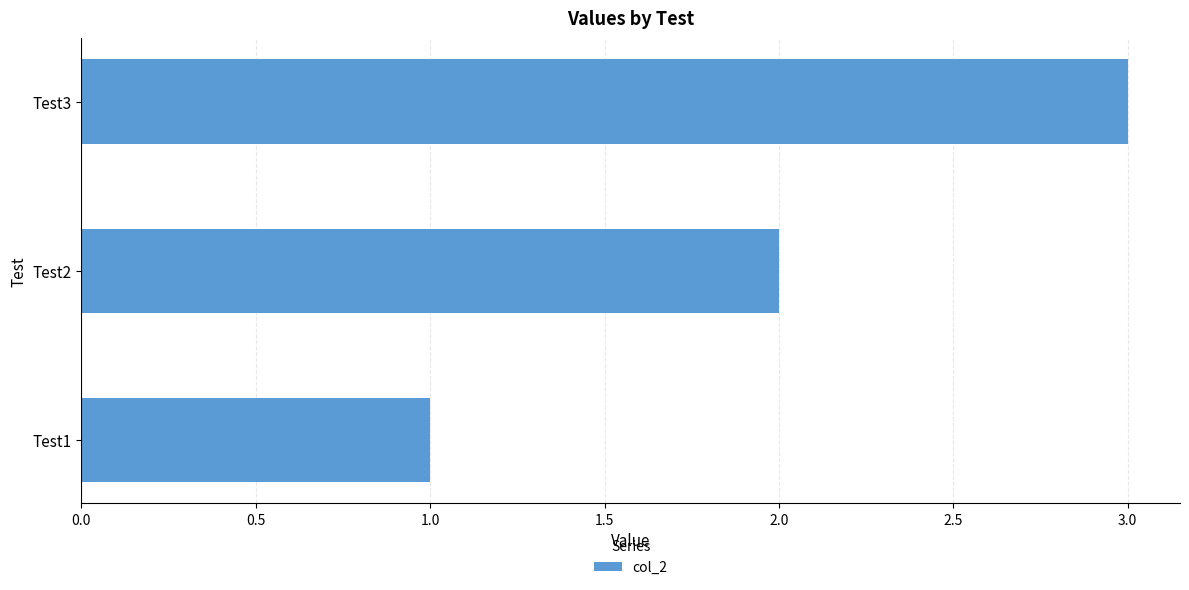

What is the change in value from Test1 to Test3?

+2